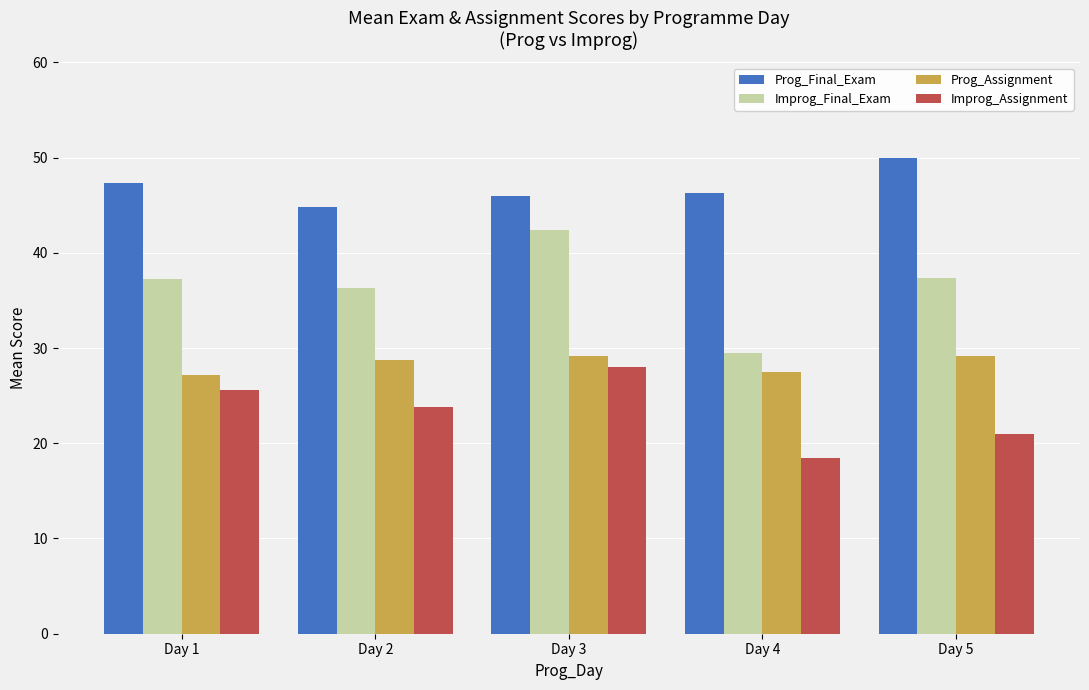

Is it true that Prog_Assignment equals 14.8 at Day 5?

False